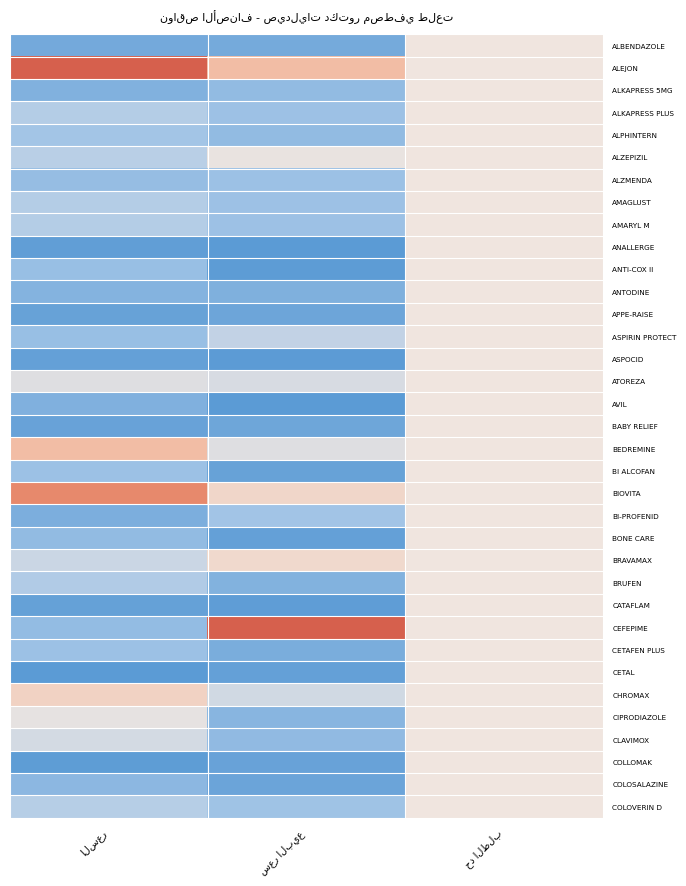

Is it true that BEDREMINE equals 0.7 at حد الطلب?

False